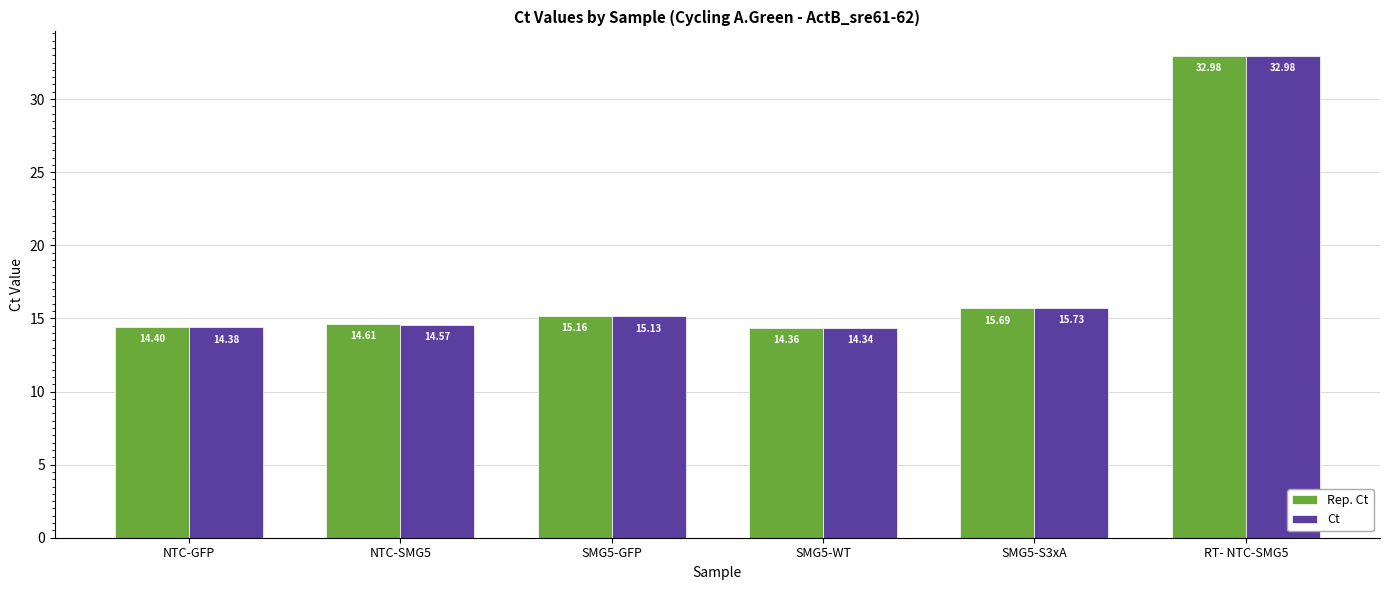

The value of Ct at SMG5-WT is 4.3. True or false?

False